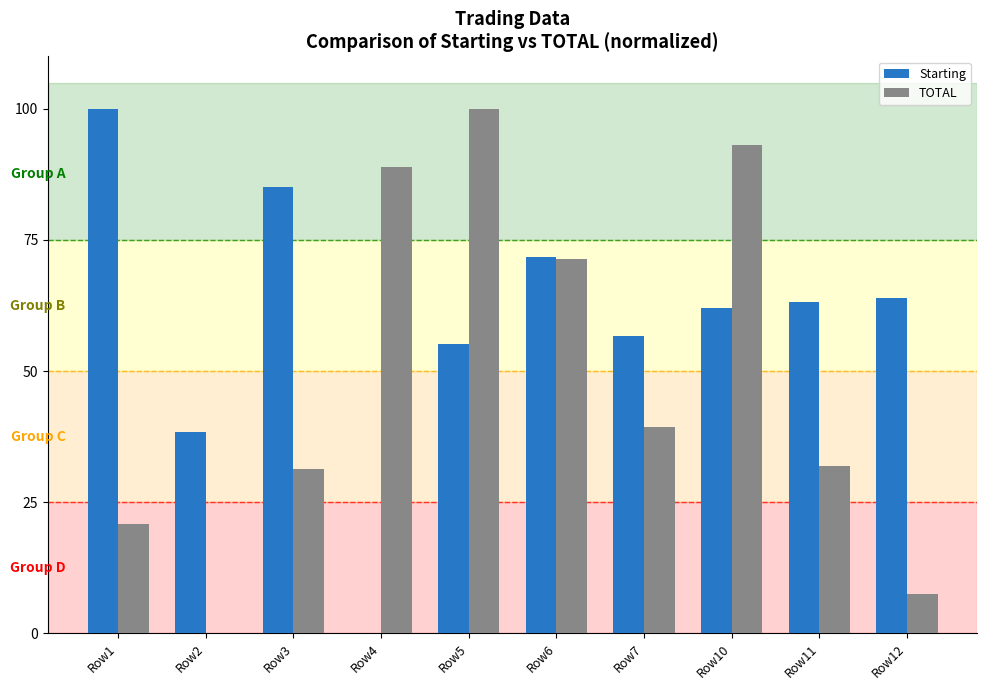

What is the sum of the TOTAL values at Row6 and Row3?

102.6